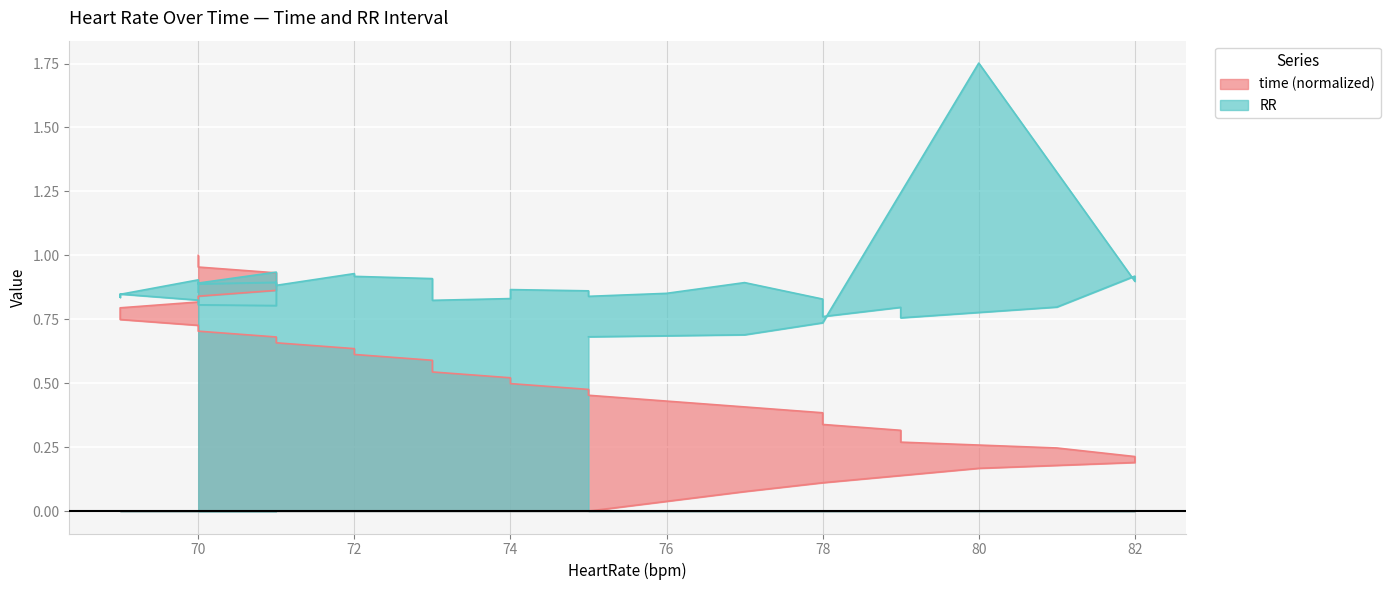

True or false: RR has more than 2 points higher than both neighbors.

True